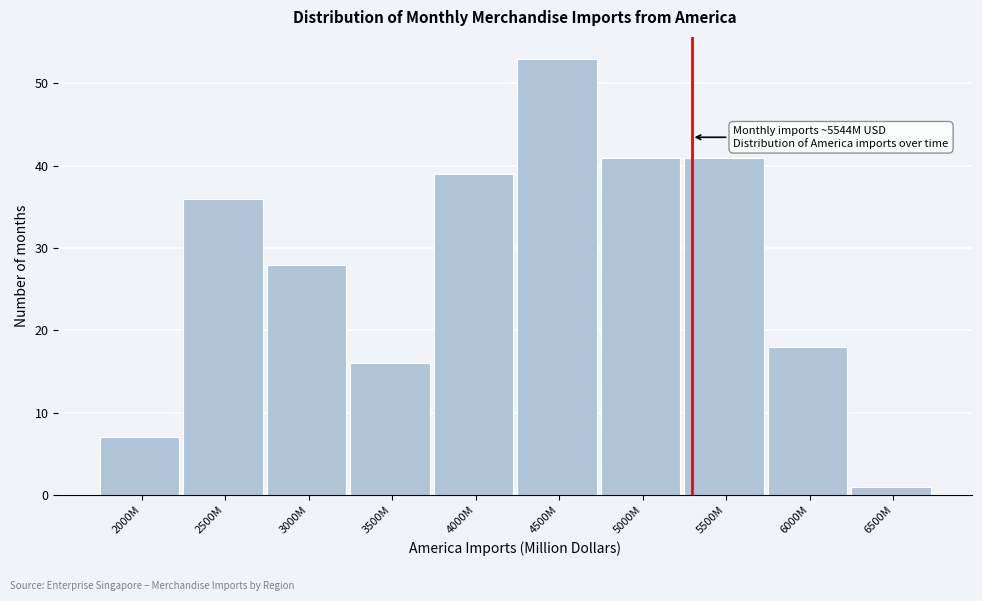

Reading left to right, extract all data points from this chart.

2000M=7	2500M=36	3000M=28	3500M=16	4000M=39	4500M=53	5000M=41	5500M=41	6000M=18	6500M=1